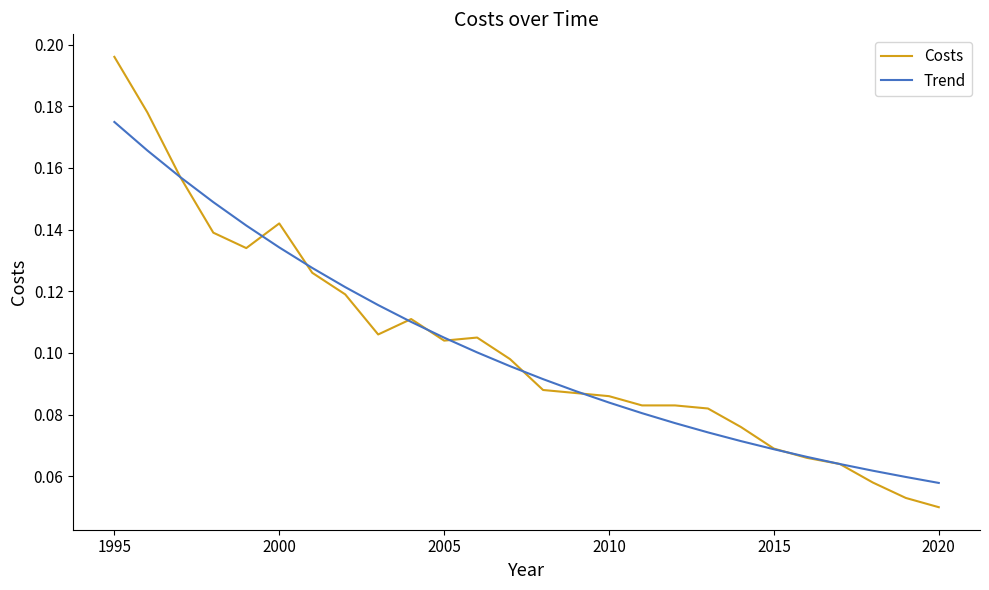

List the series in order of their peak value, highest first.

Costs, Trend